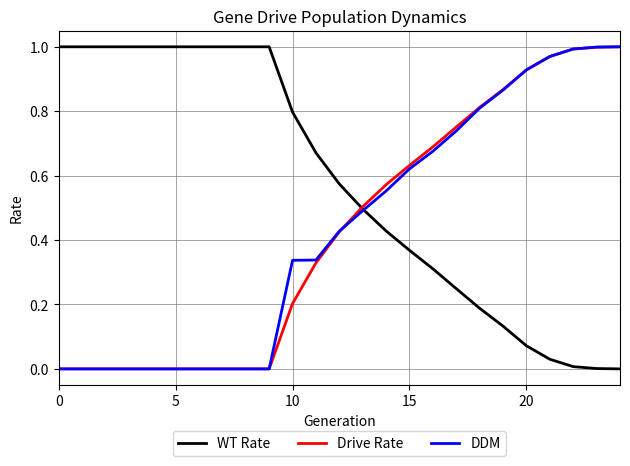

Which series has the largest total across all categories?

WT Rate